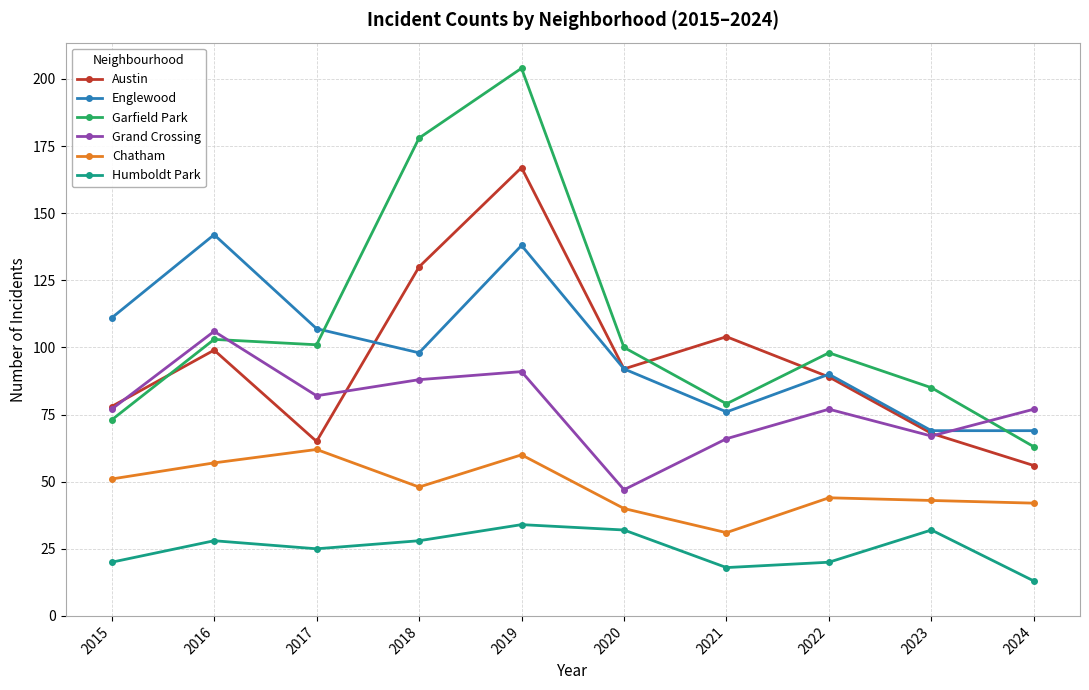

Rank the series by their maximum value, from highest to lowest.

Garfield Park, Austin, Englewood, Grand Crossing, Chatham, Humboldt Park